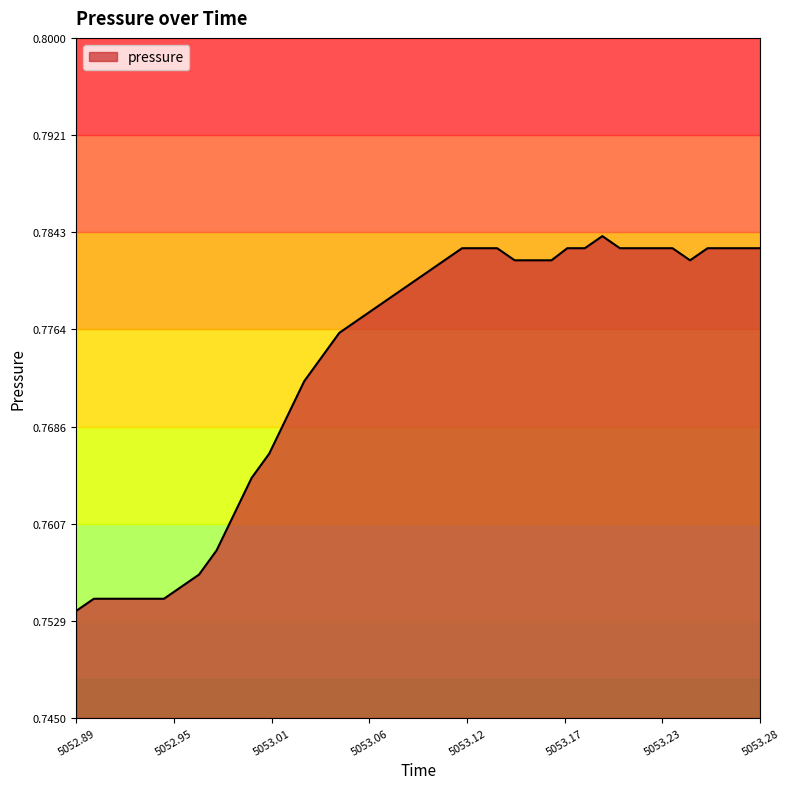

Count the values in the range 0 to 1.

40